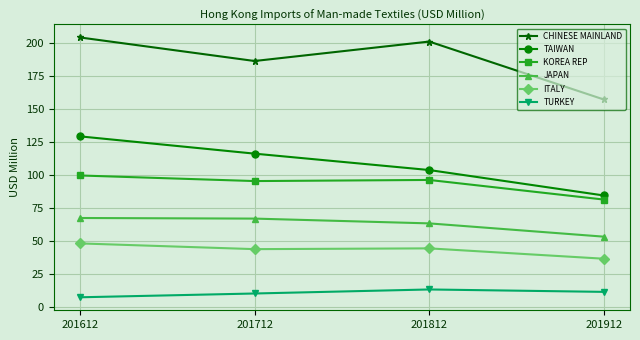

True or false: JAPAN has more than 1 interior local peaks.

False